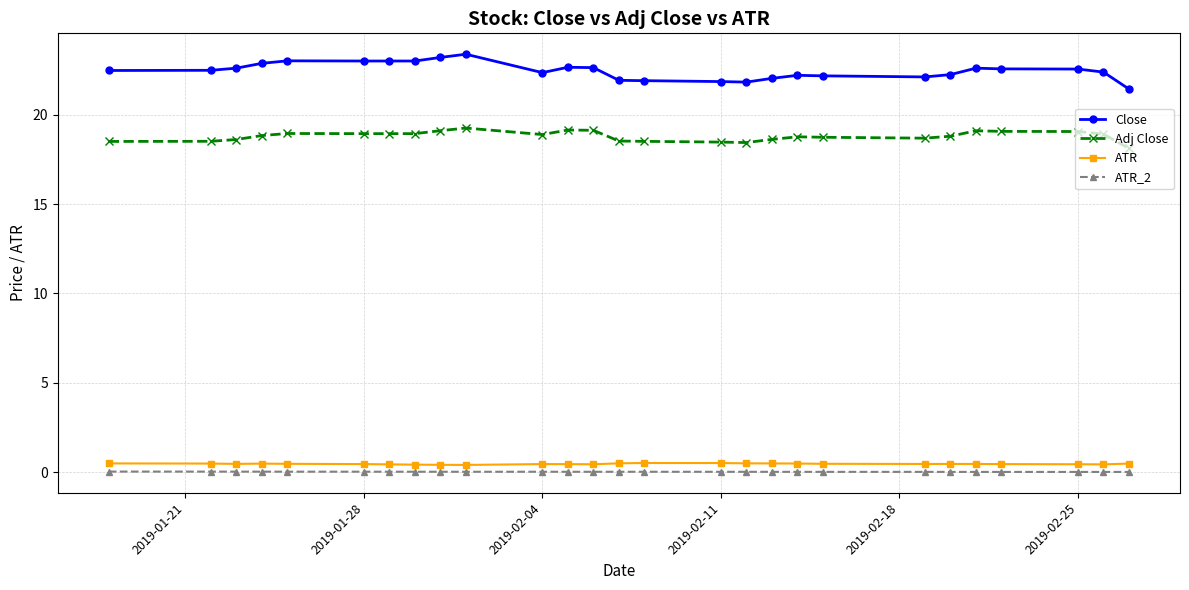

Does the chart have visible grid lines?

Yes